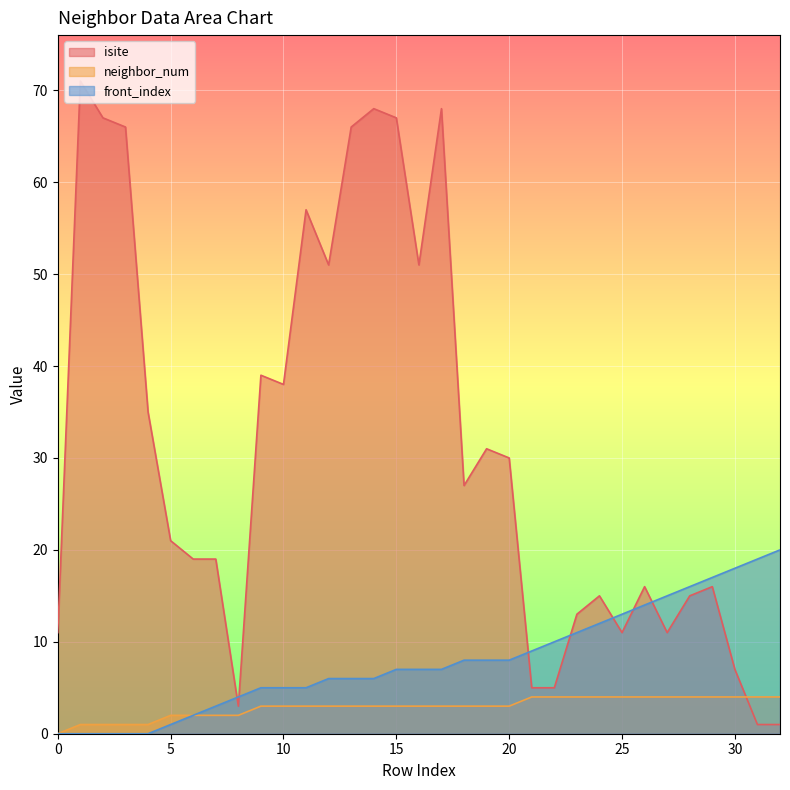

Is it true that neighbor_num equals 4 at 21?

True